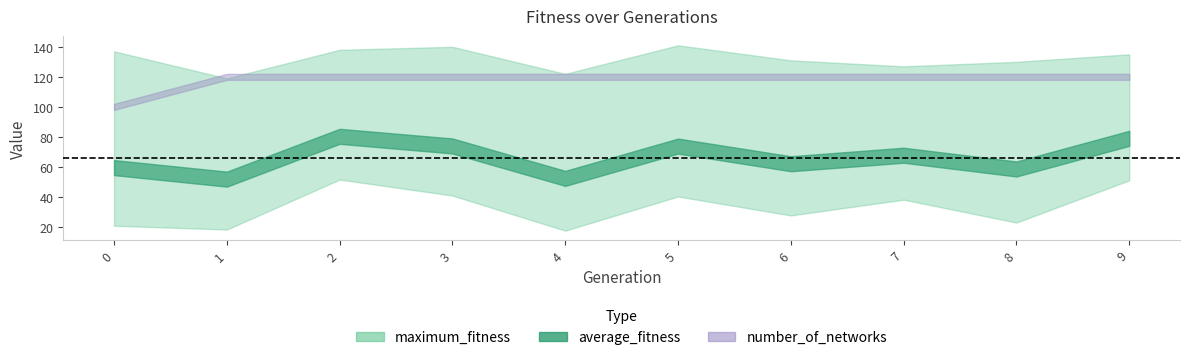

True or false: average_fitness has a value of 80.4 at 2.

True